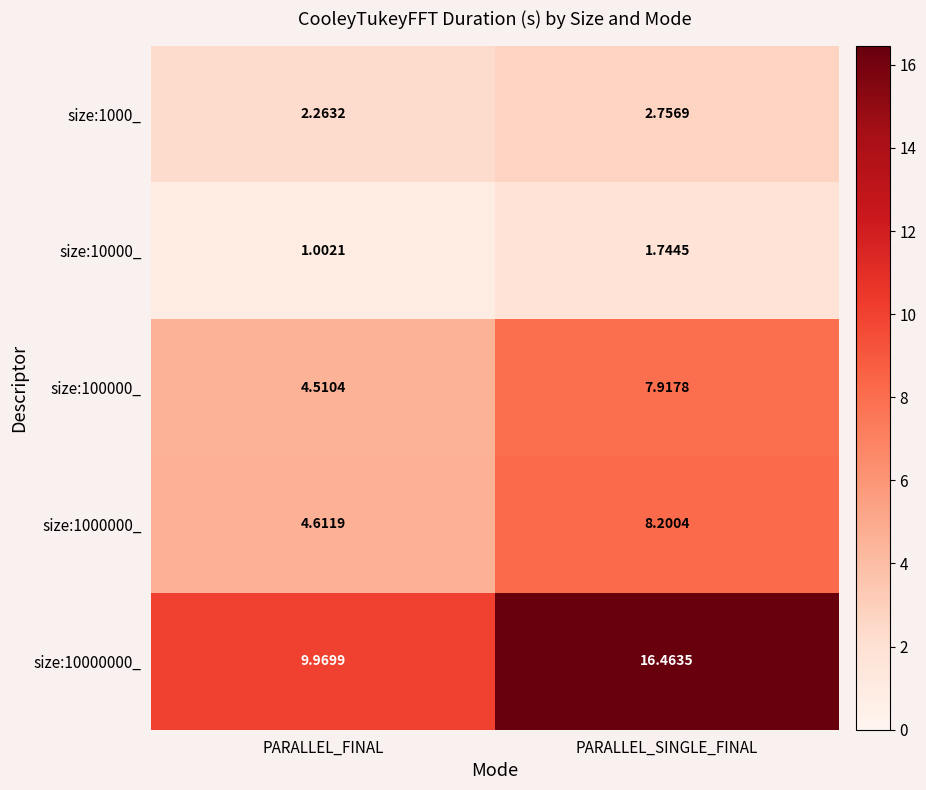

Rank the series by their maximum value, from lowest to highest.

size:10000_, size:1000_, size:100000_, size:1000000_, size:10000000_